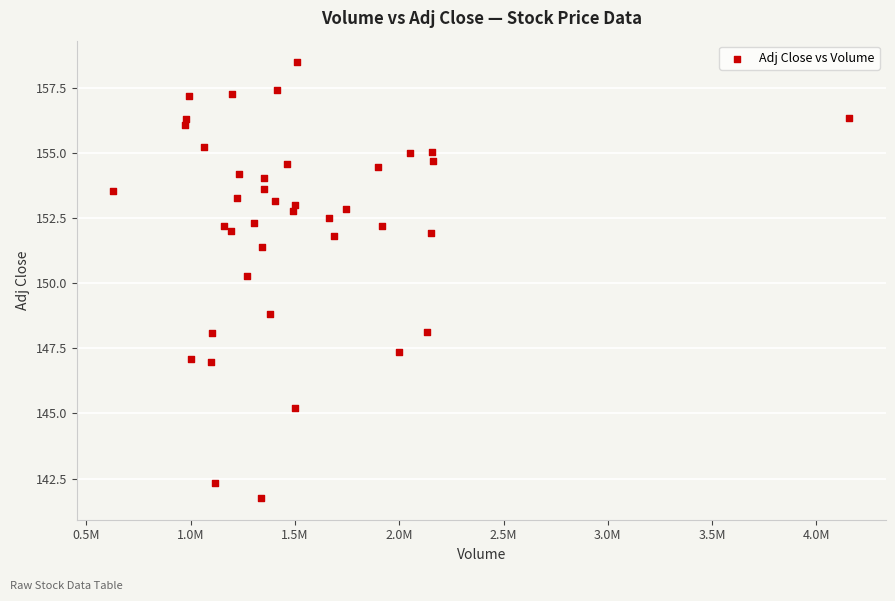

What Y value in the scatter plot is closest to 150?

150.3